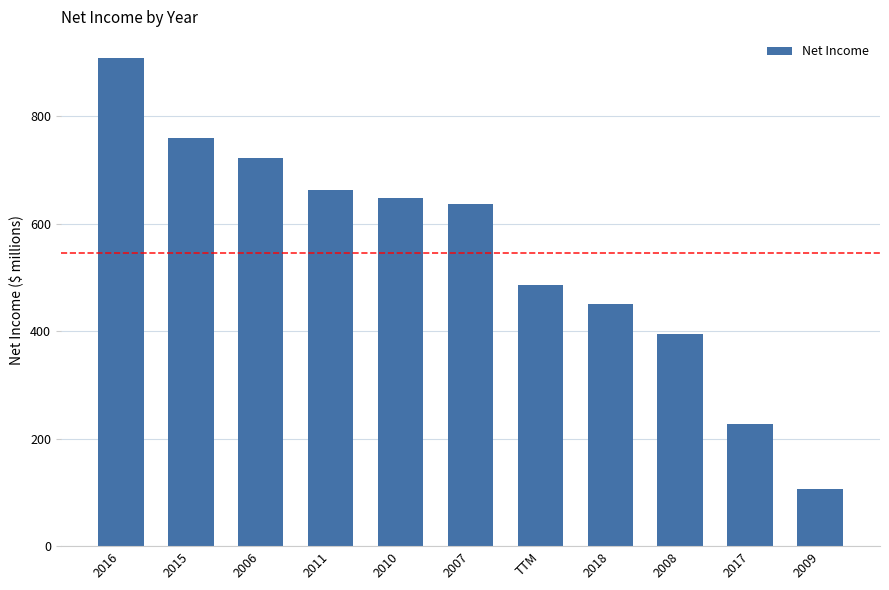

True or false: the data shows 227 at 2017.

True